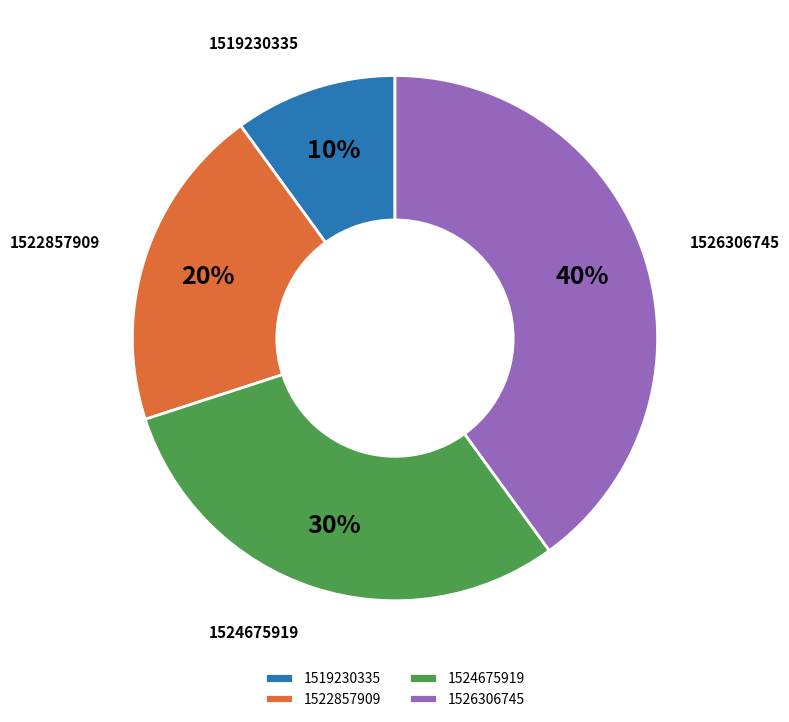

How many segments does this pie chart have?

4